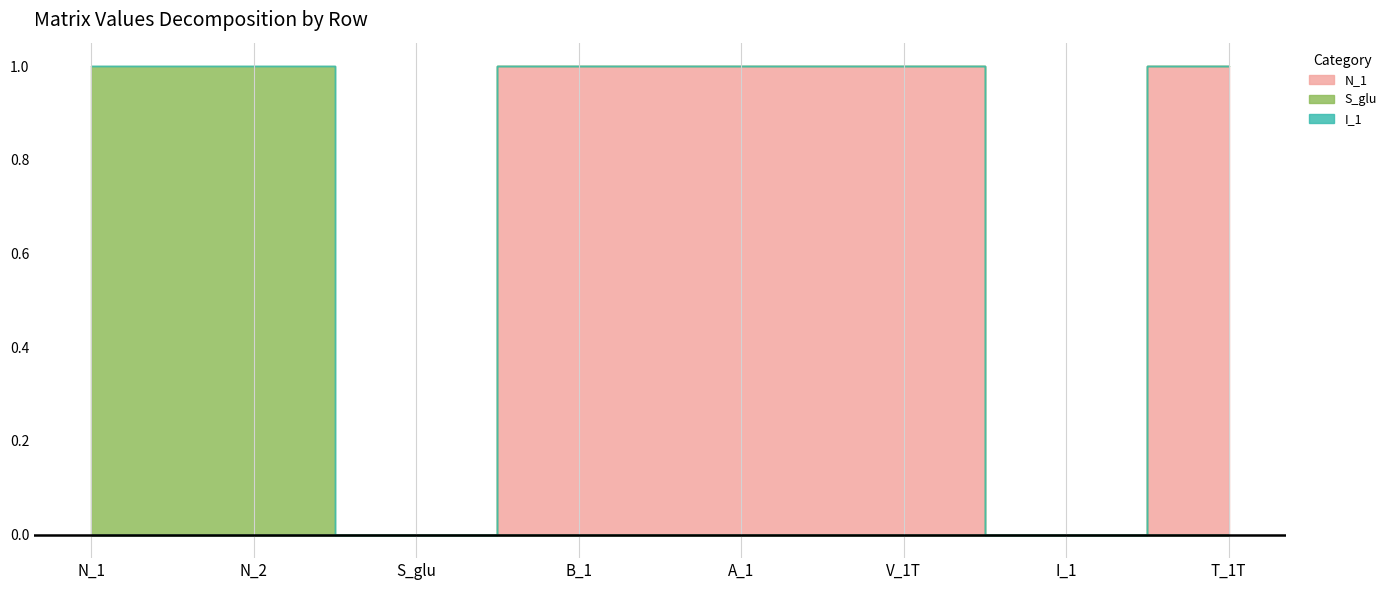

Reading left to right, extract all data points from this chart.

N_1: 0	0	0	1	1	1	0	1
S_glu: 1	1	0	0	0	0	0	0
I_1: 0	0	0	0	0	0	0	0